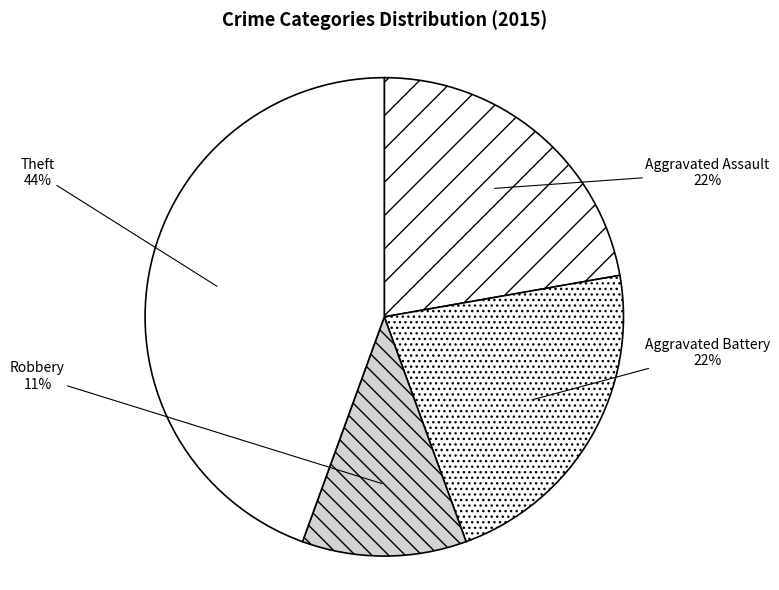

To the nearest percent, what portion does Theft represent?

44%